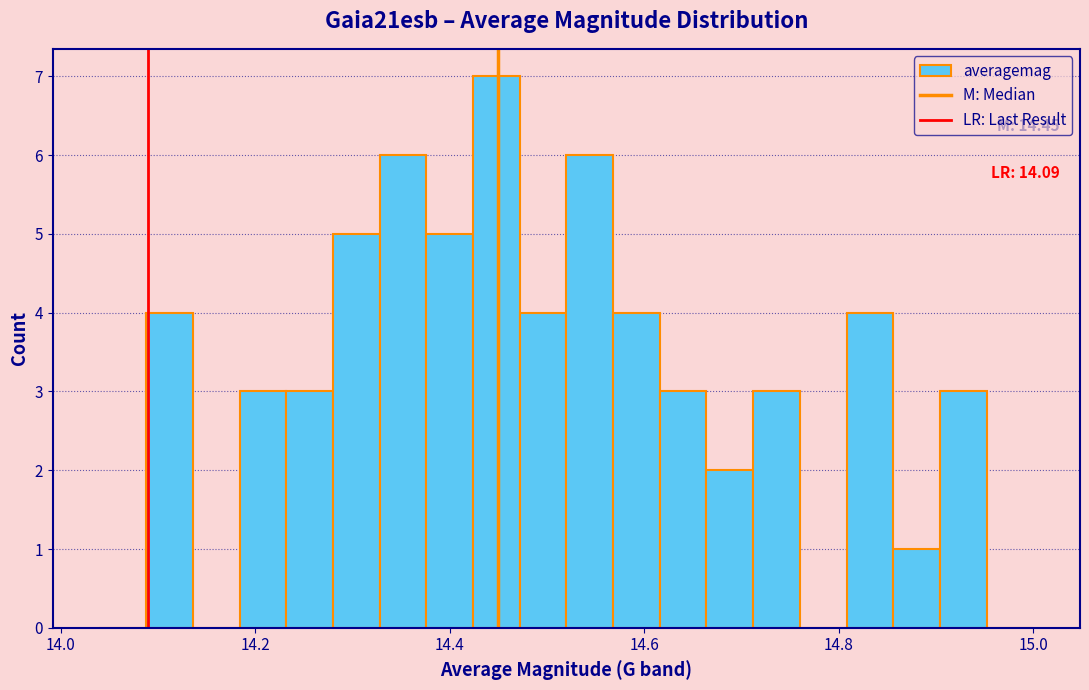

Read against the x-axis, roughly where is the centre of the tallest bar?

14.44